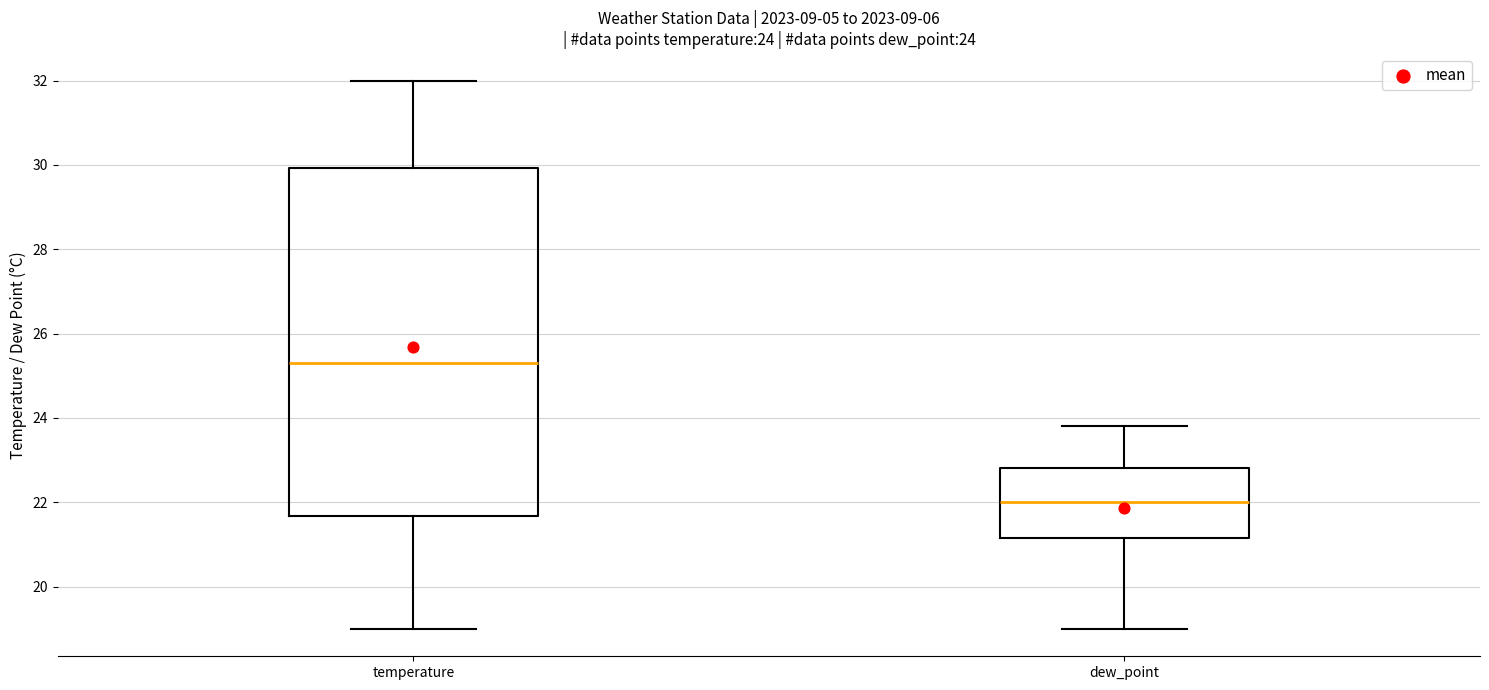

Which box's median line is the highest?

temperature